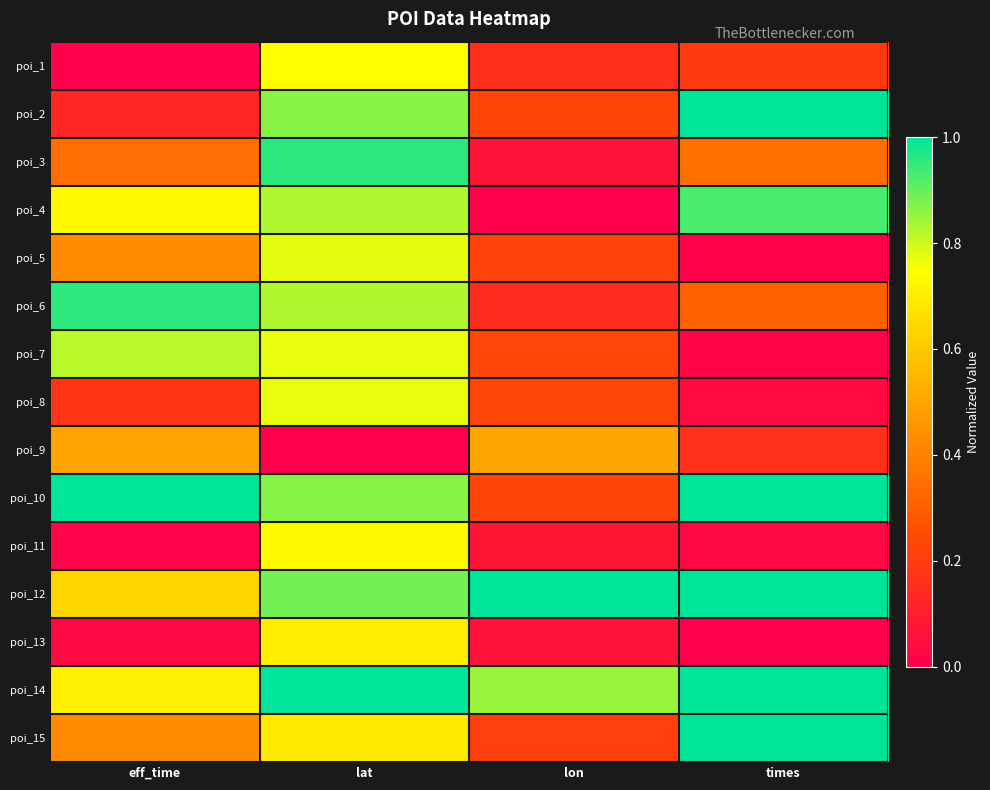

Reading left to right, extract all data points from this chart.

poi_1: eff_time=0.0	lat=0.7	lon=0.2	times=0.2
poi_2: eff_time=0.1	lat=0.9	lon=0.2	times=1.0
poi_3: eff_time=0.3	lat=1.0	lon=0.1	times=0.3
poi_4: eff_time=0.7	lat=0.8	lon=0.0	times=0.9
poi_5: eff_time=0.4	lat=0.8	lon=0.2	times=0.0
poi_6: eff_time=1.0	lat=0.8	lon=0.1	times=0.3
poi_7: eff_time=0.8	lat=0.8	lon=0.2	times=0.0
poi_8: eff_time=0.2	lat=0.8	lon=0.2	times=0.0
poi_9: eff_time=0.5	lat=0.0	lon=0.5	times=0.2
poi_10: eff_time=1.0	lat=0.9	lon=0.2	times=1.0
poi_11: eff_time=0.0	lat=0.7	lon=0.1	times=0.0
poi_12: eff_time=0.6	lat=0.9	lon=1.0	times=1.0
poi_13: eff_time=0.0	lat=0.7	lon=0.1	times=0.0
poi_14: eff_time=0.7	lat=1.0	lon=0.8	times=1.0
poi_15: eff_time=0.4	lat=0.7	lon=0.2	times=1.0